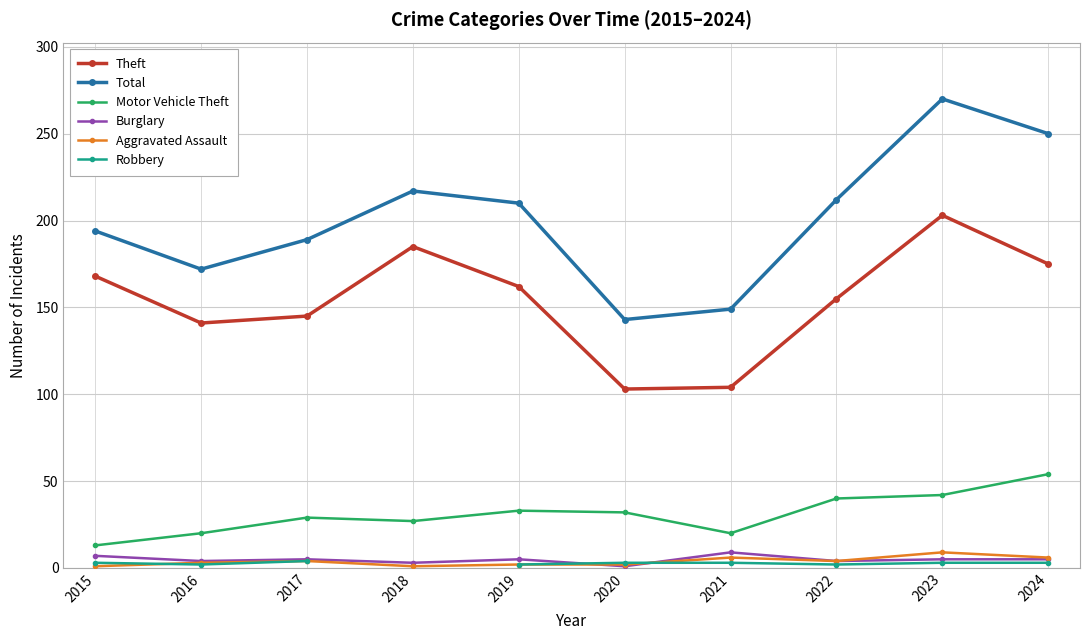

Which series has the largest total across all categories?

Total